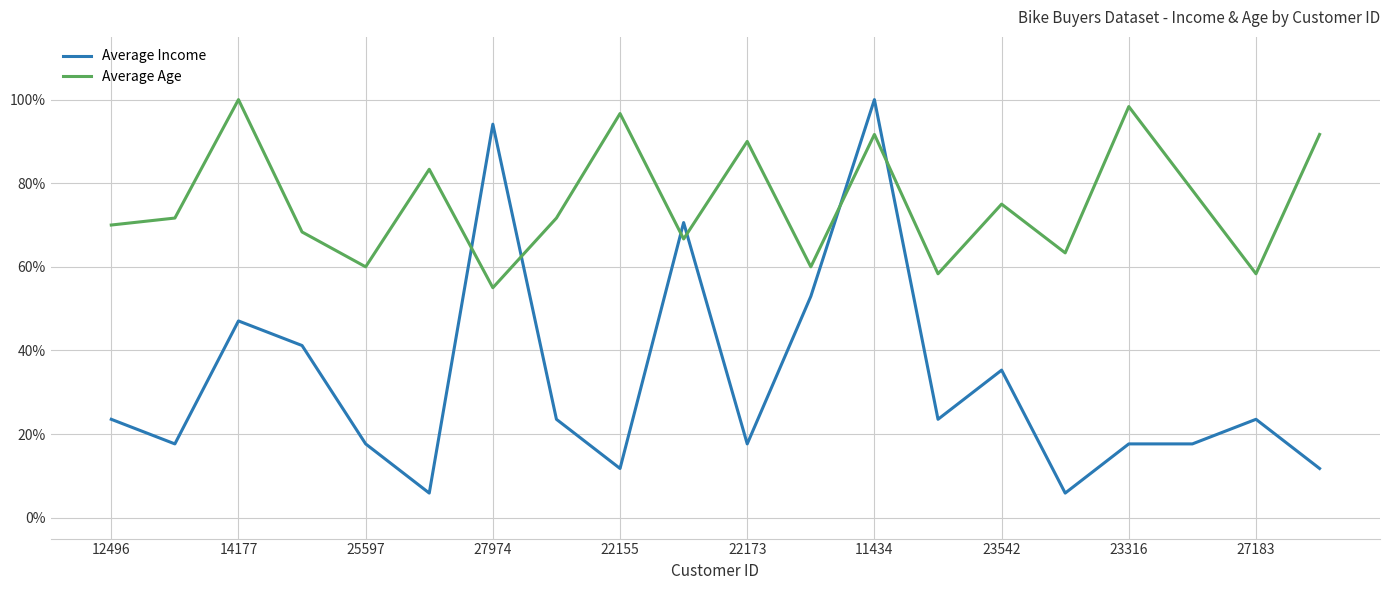

How many interior local peaks does the Average Age series have?

7